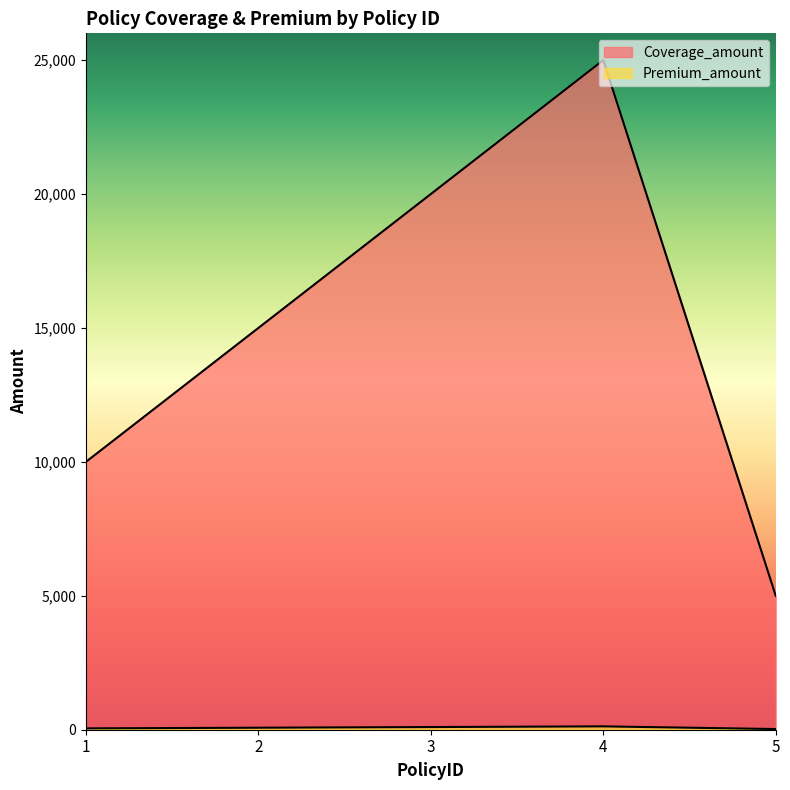

Reading left to right, extract all data points from this chart.

Coverage_amount: 1=10000	2=15000	3=20000	4=25000	5=5000
Premium_amount: 1=50	2=75	3=100	4=125	5=25